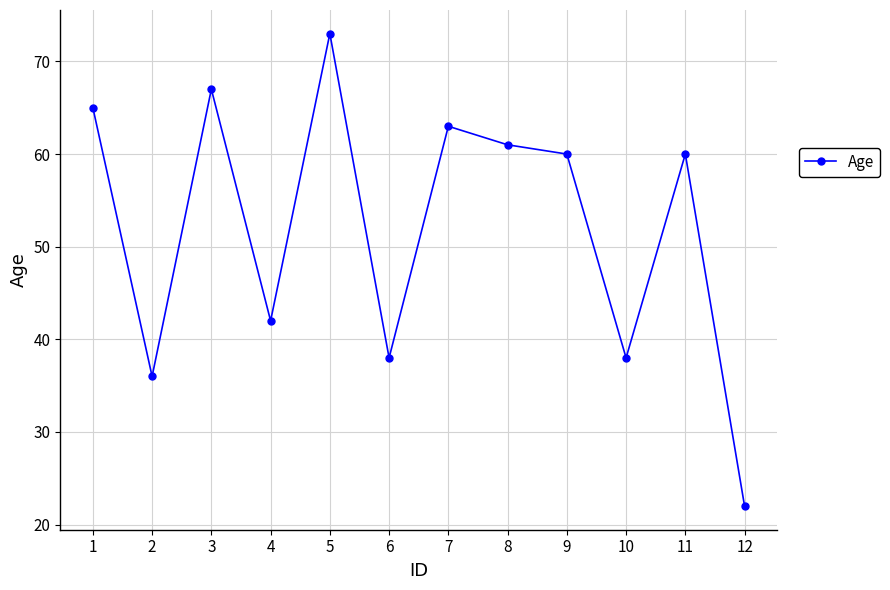

What is the sum of all values?

625